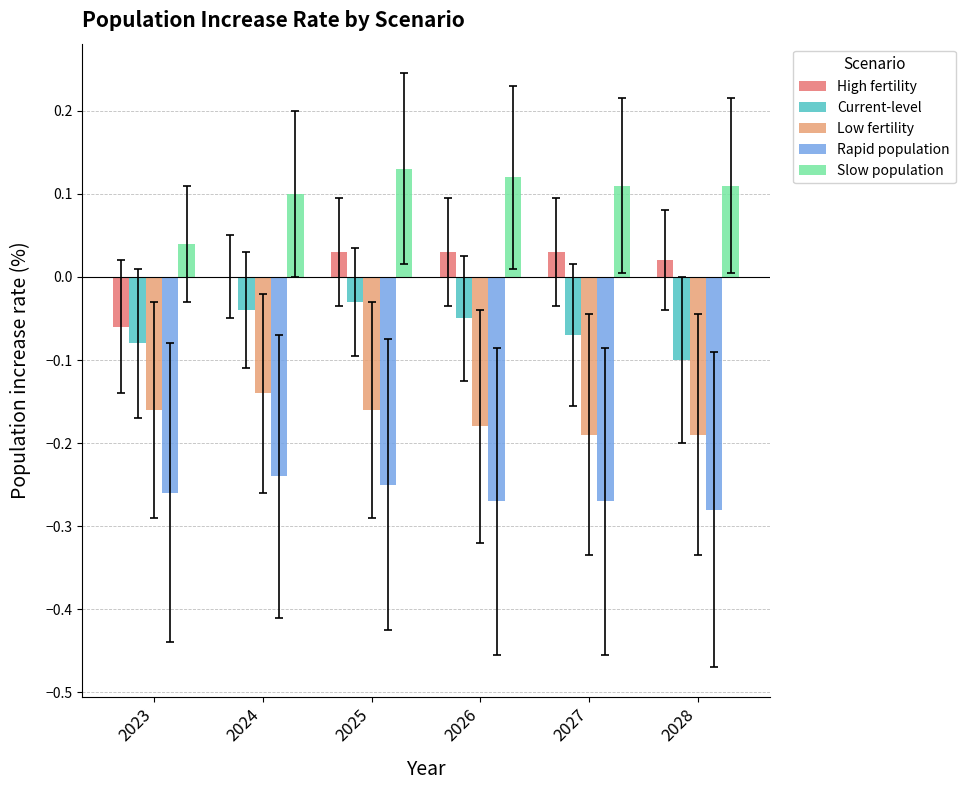

Which series has the largest total across all categories?

Slow population